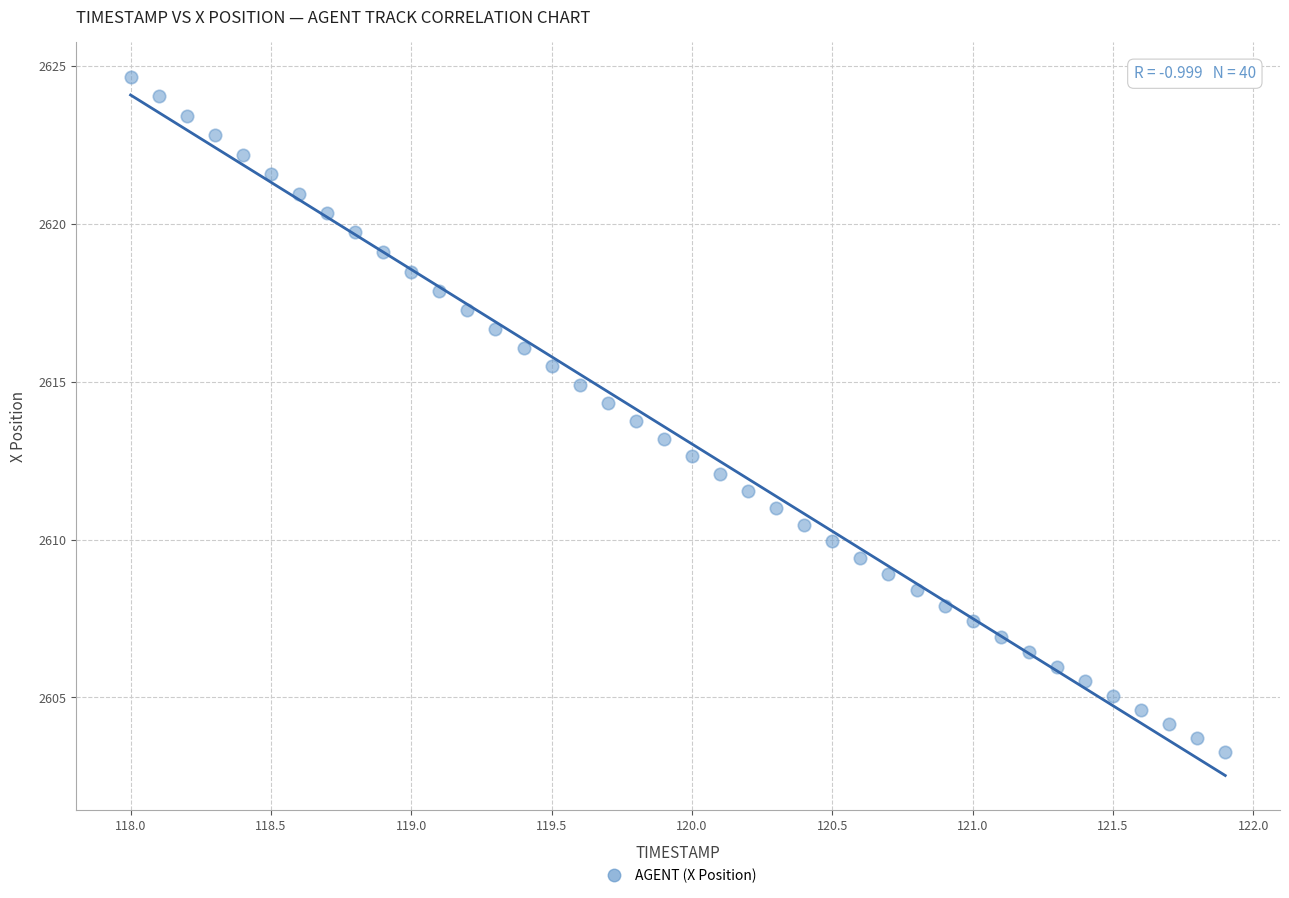

What is the range of Y values (max minus min)?

21.4